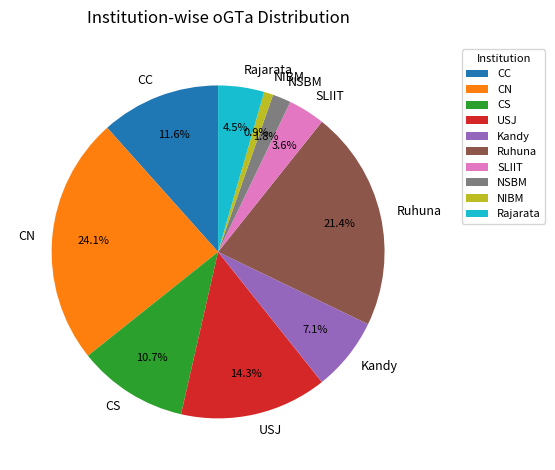

Is there any slice that represents more than half of the pie?

No